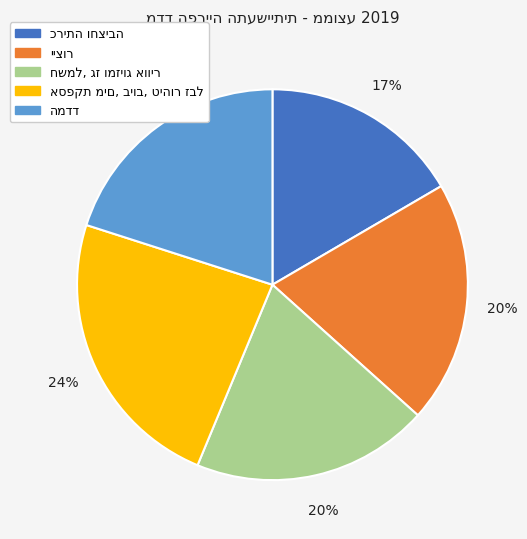

Does any single category account for the majority?

No